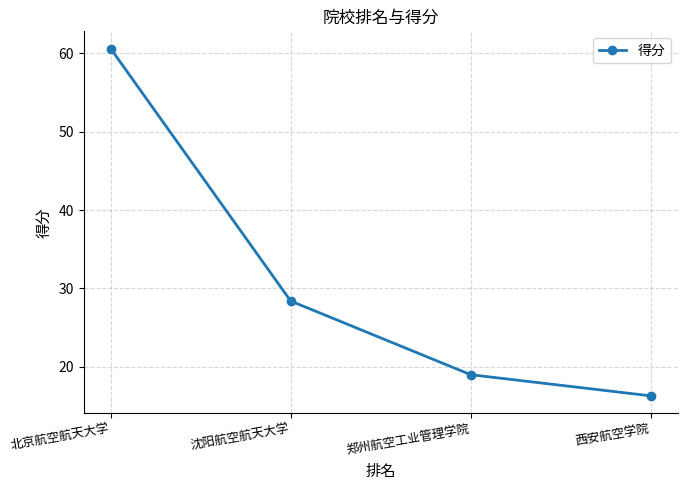

Between 北京航空航天大学 and 郑州航空工业管理学院, which is larger?

北京航空航天大学